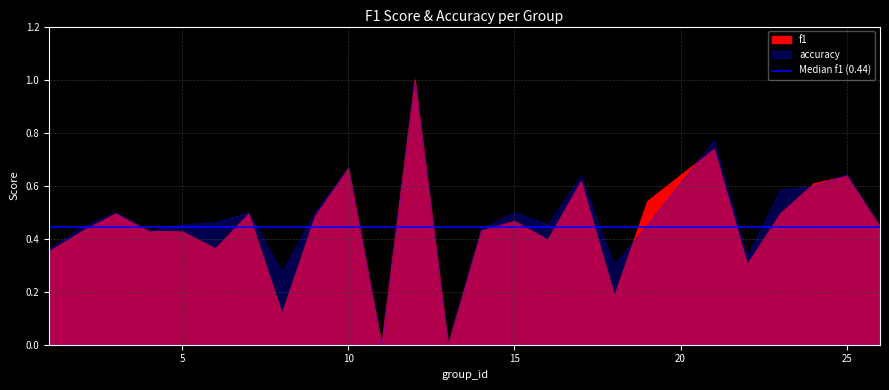

Between 13 and 19, which series saw the biggest shift?

f1